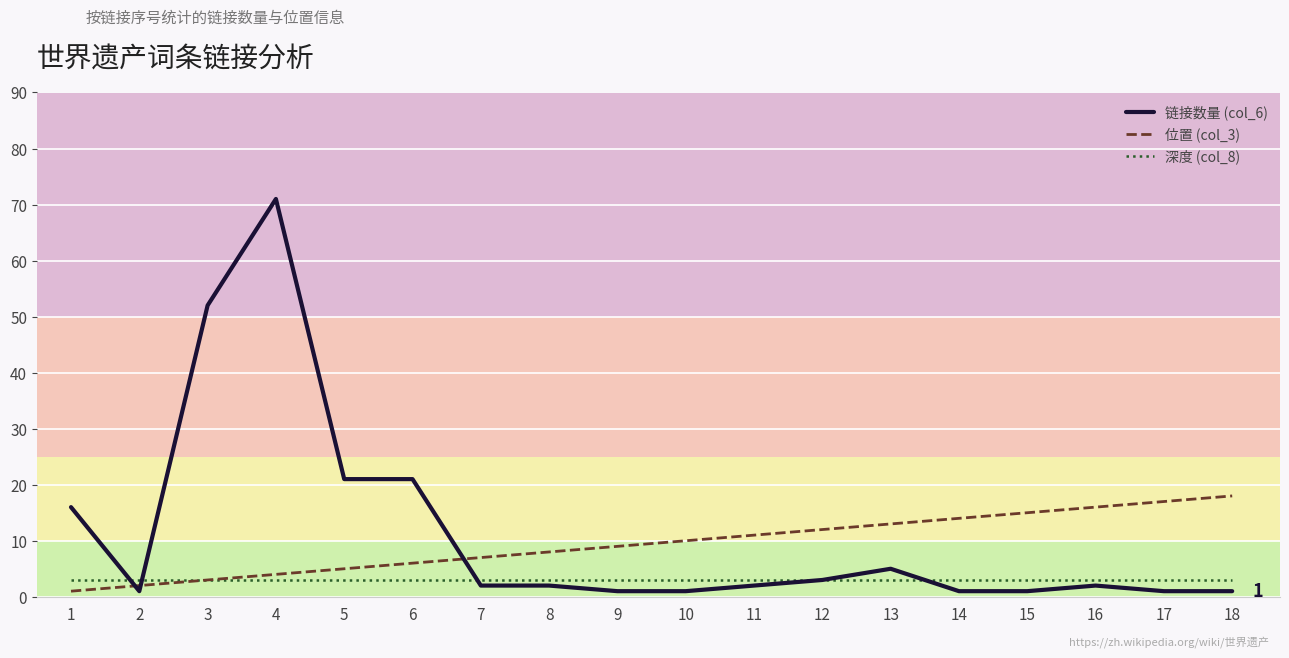

List the series in order of their overall mean, highest first.

链接数量 (col_6), 位置 (col_3), 深度 (col_8)